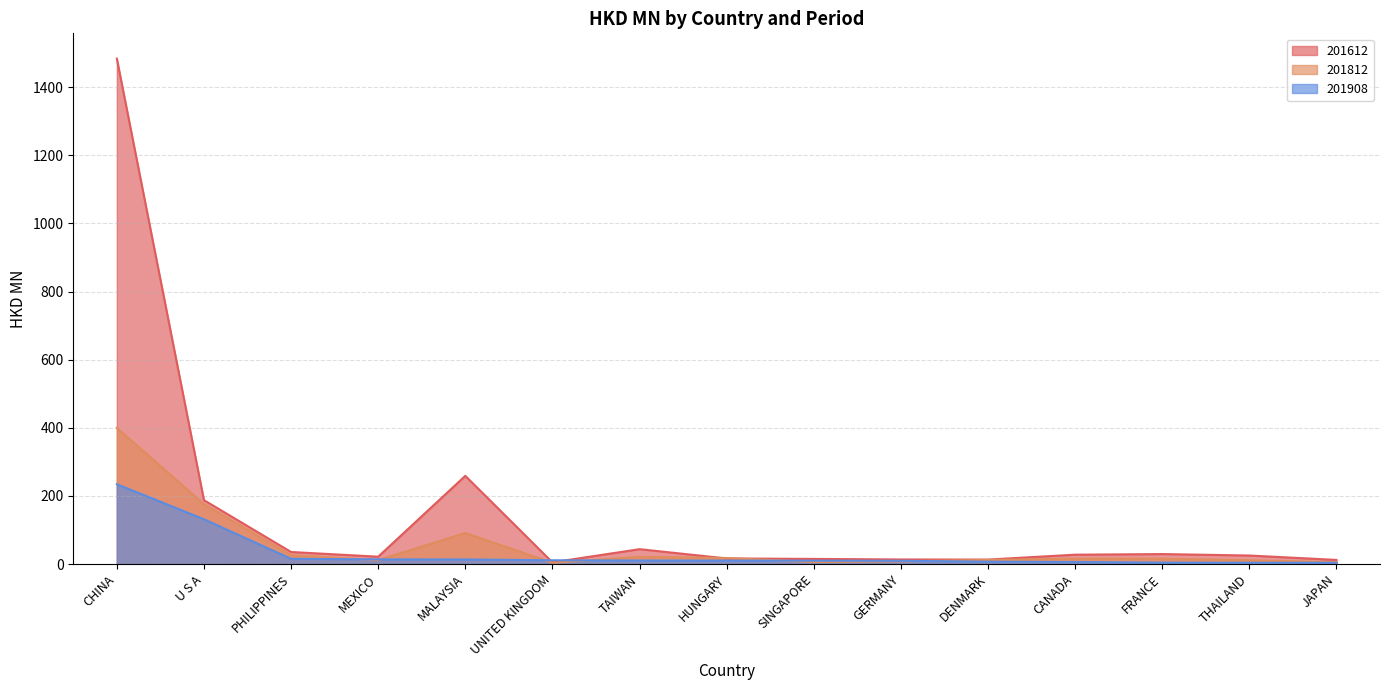

The 201812 series shows 5.9 at HUNGARY. True or false?

False